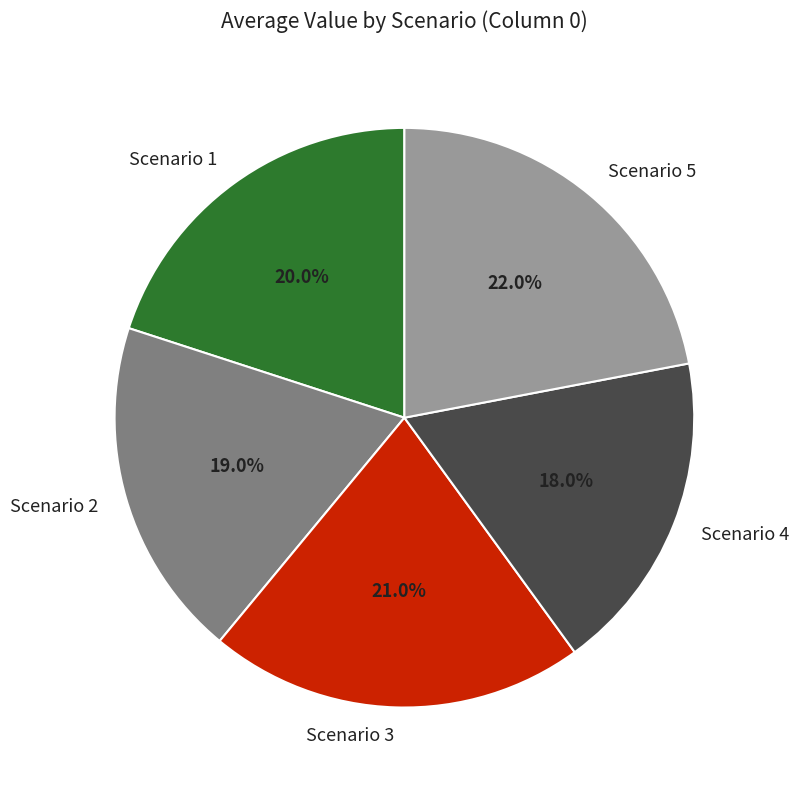

Does any single category account for the majority?

No